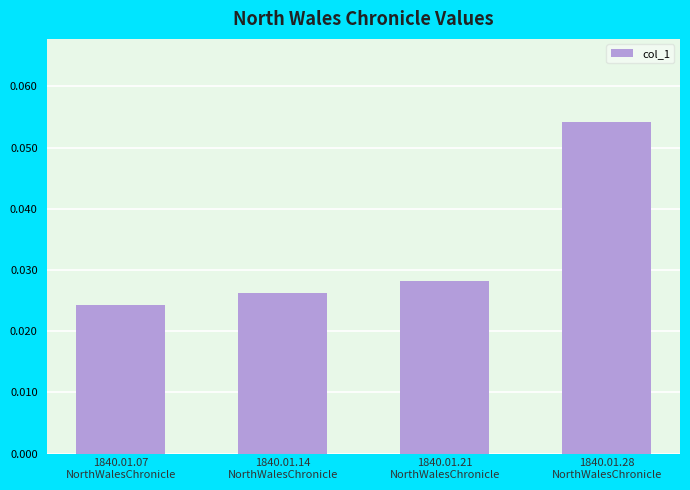

What is the label of the 3rd bar from the right?

1840.01.14
NorthWalesChronicle